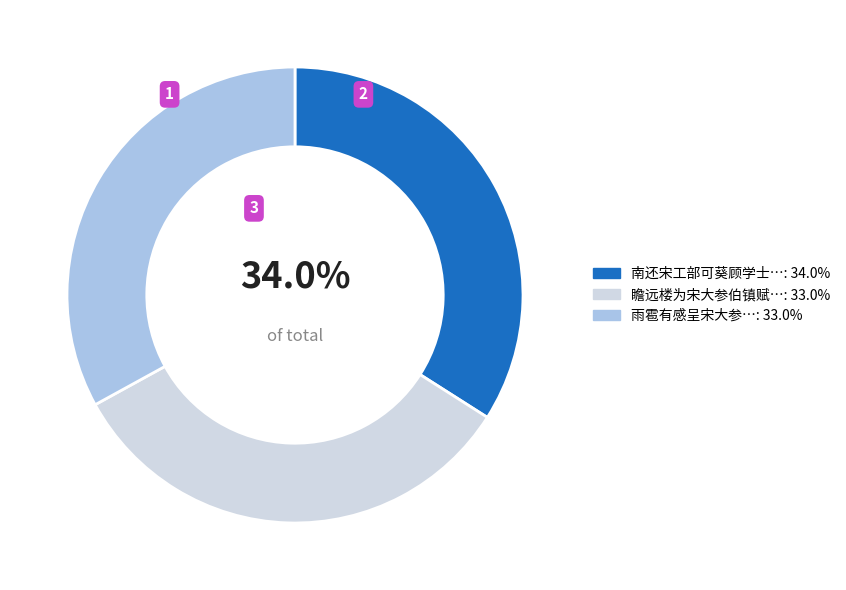

Does any single category account for the majority?

No